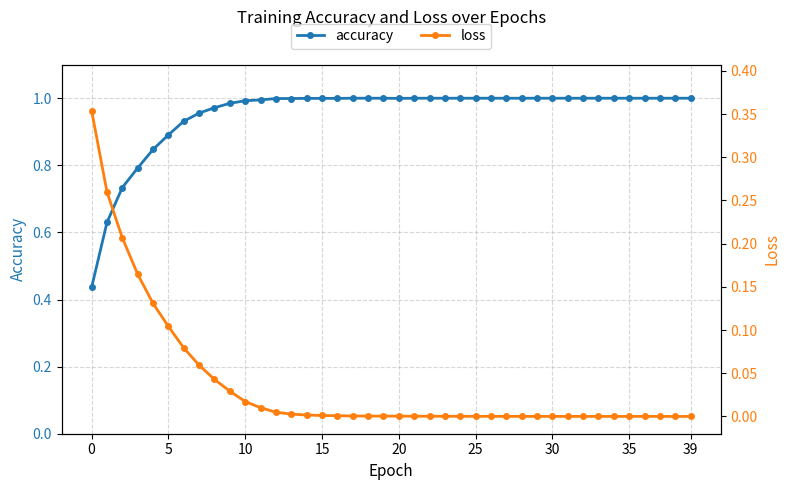

What is the difference between the second highest and second lowest values in the loss series?

0.3